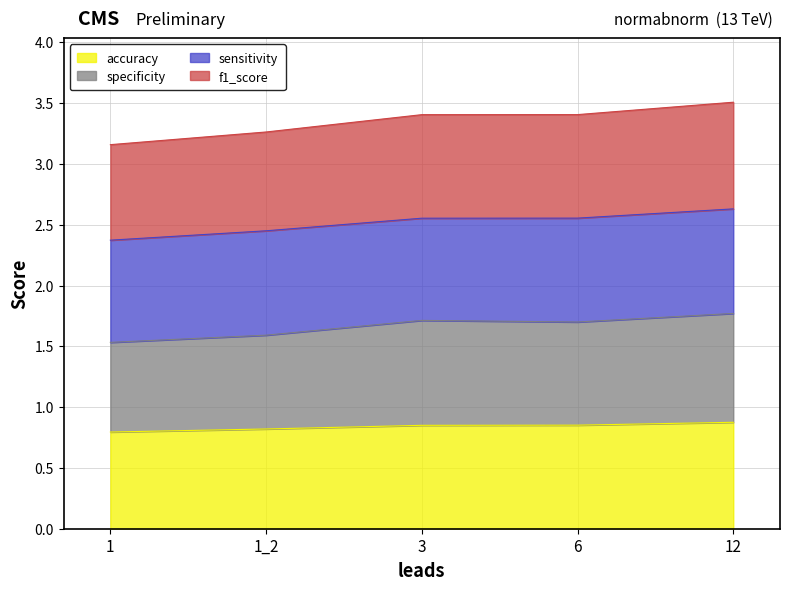

Does the chart have visible grid lines?

Yes